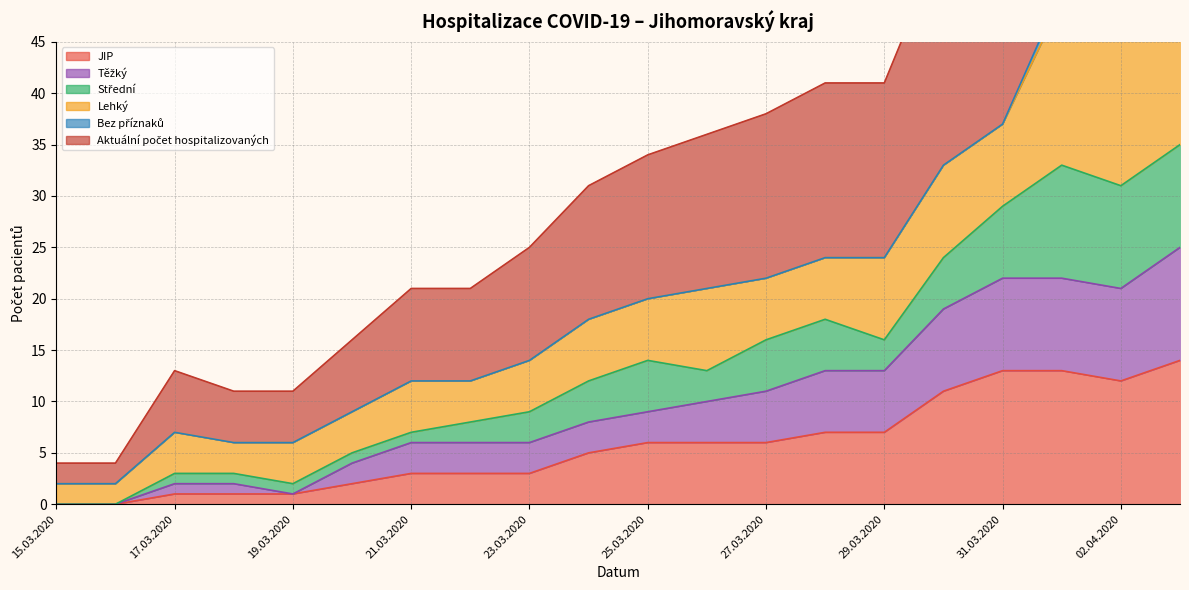

At which label does Těžký reach its peak?

05.04.2020